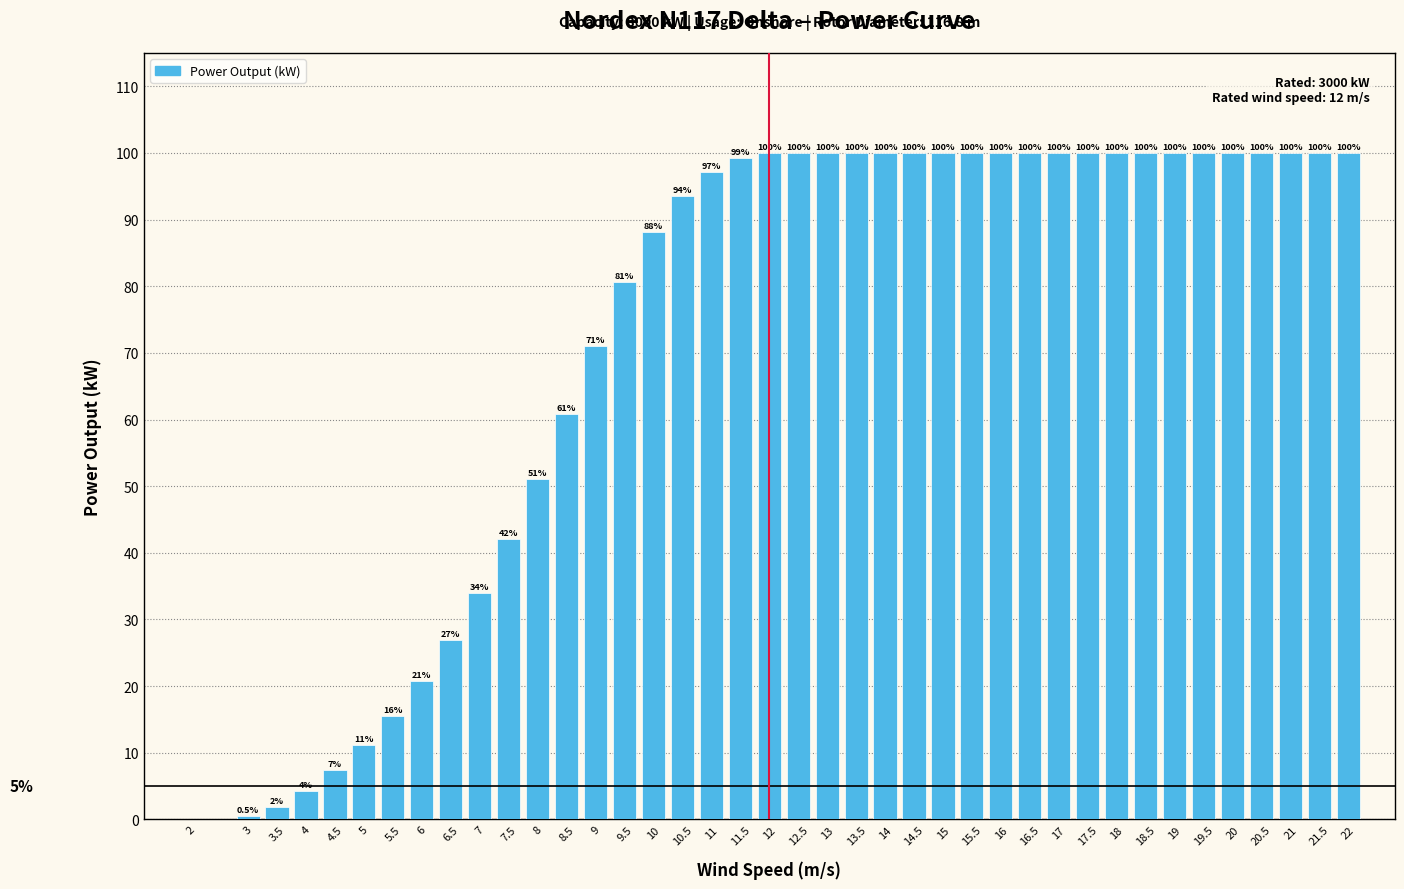

The value at 19.5 is 100.0. True or false?

True